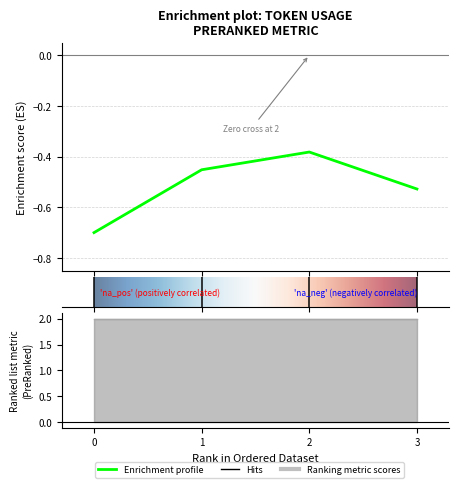

Is this an area chart (filled region under the line)?

No